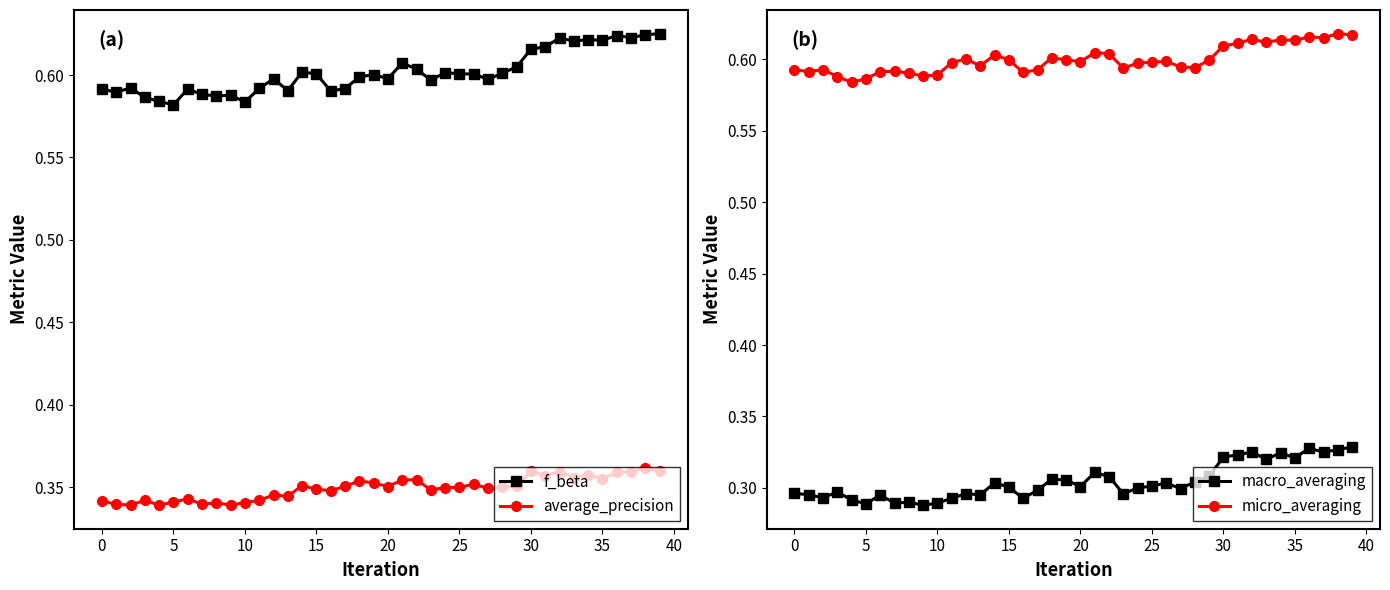

How many average_precision values are between 0 and 1?

40